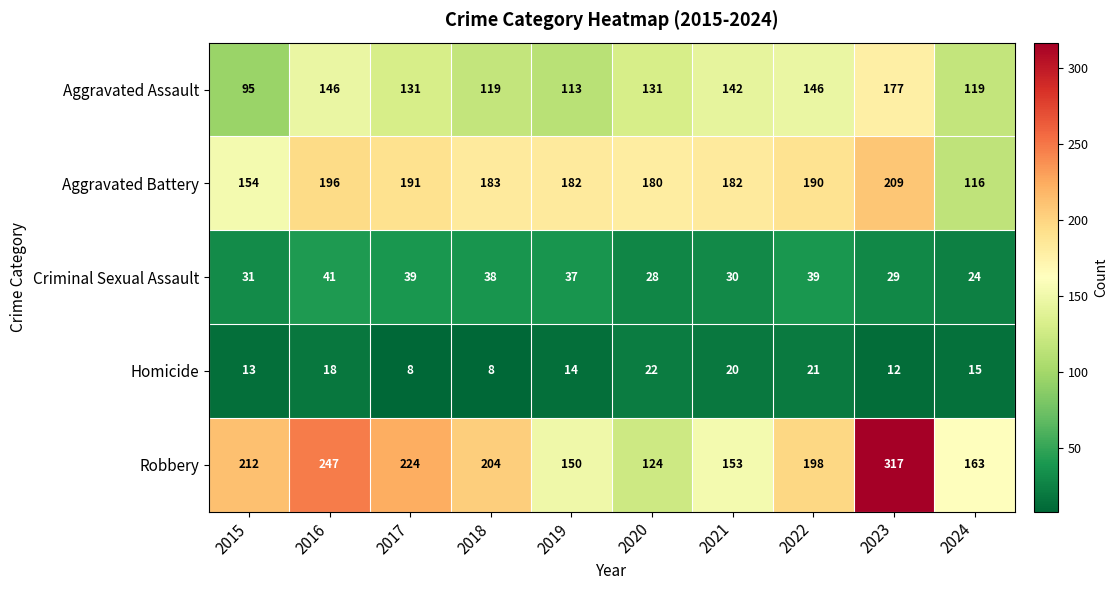

What is the total value across all series at 2021?

527